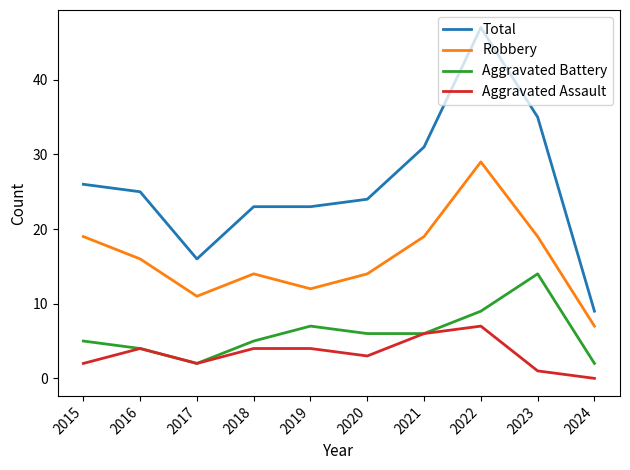

True or false: Aggravated Assault and Robbery intersect in this chart.

False